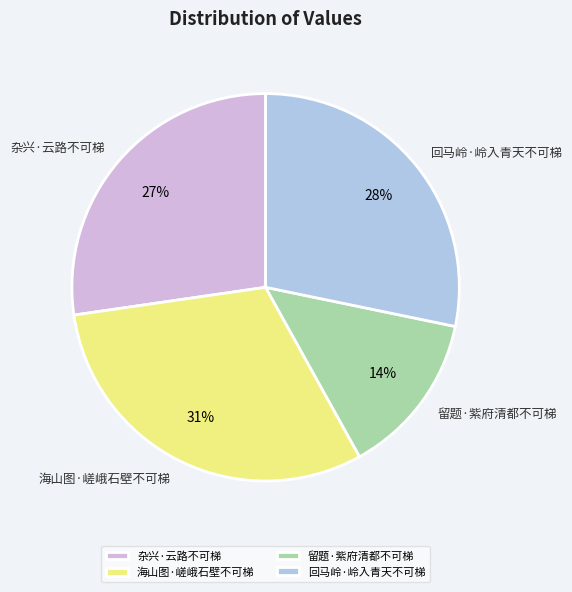

How many slices are in this pie chart?

4